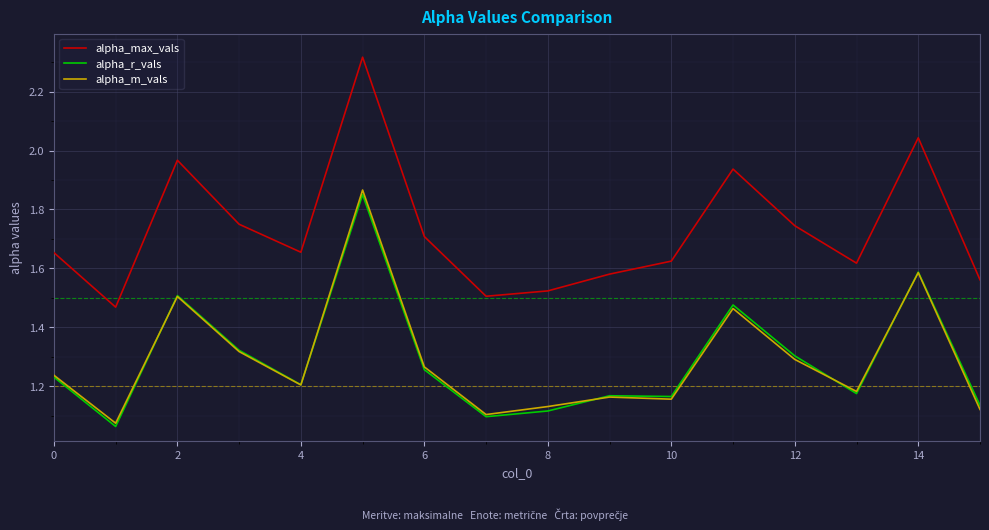

Which series has the largest range (max minus min)?

alpha_max_vals